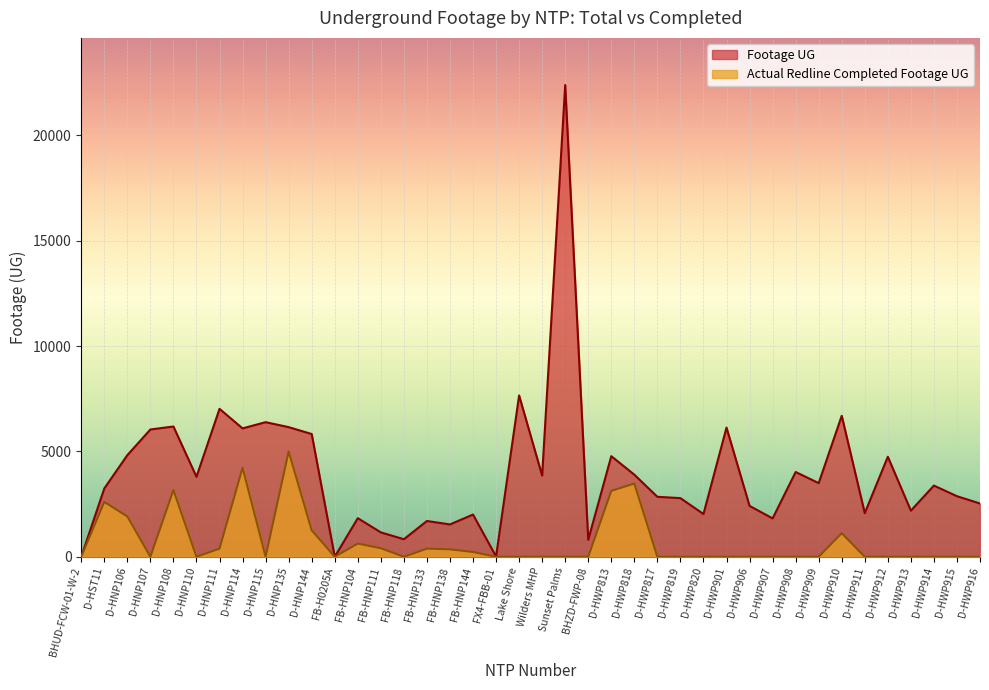

Is it true that Actual Redline Completed Footage UG equals 625 at FB-HNP104?

True